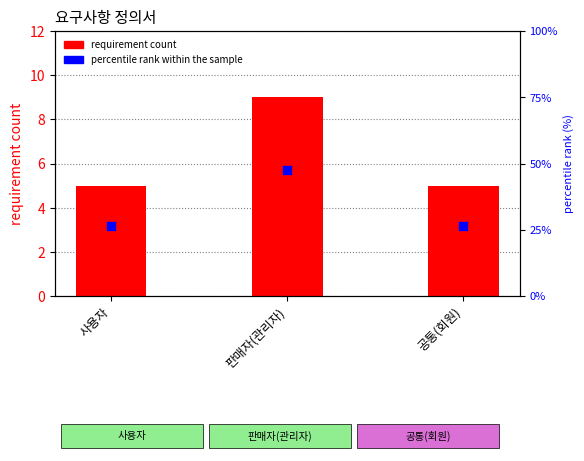

Which series has the largest total across all categories?

percentile rank within the sample